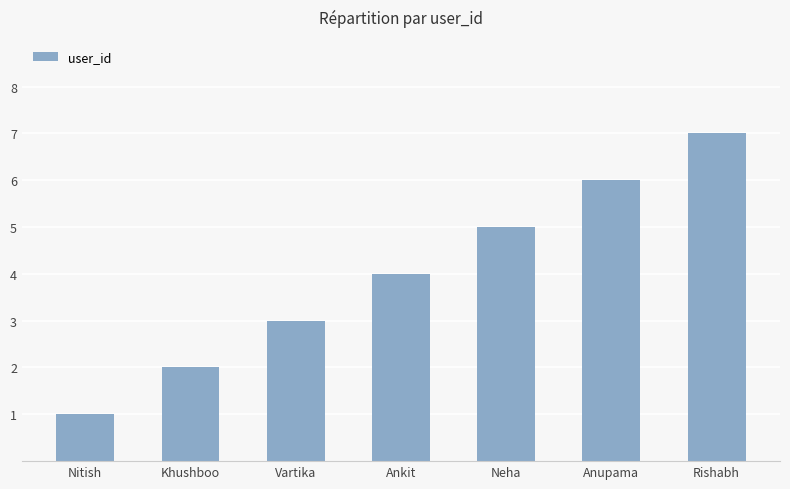

Reading right to left, what are all the values shown in this chart?

Rishabh=7	Anupama=6	Neha=5	Ankit=4	Vartika=3	Khushboo=2	Nitish=1